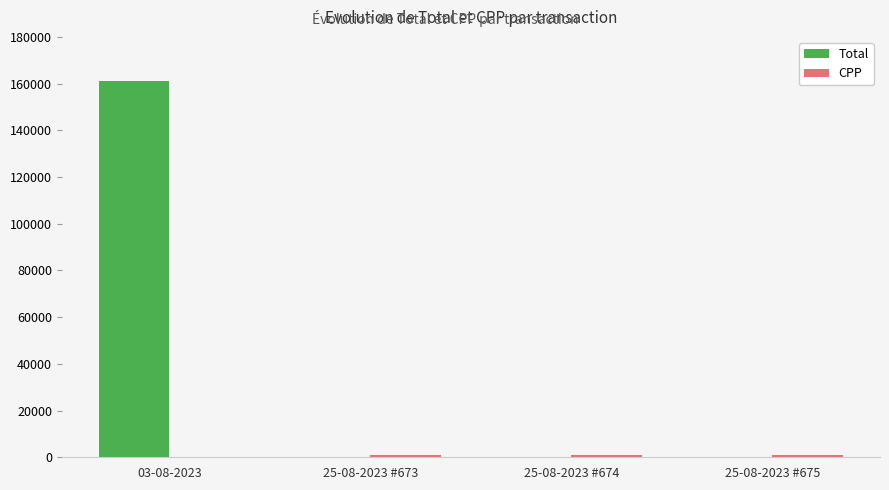

What is the maximum value shown in the chart?

160990